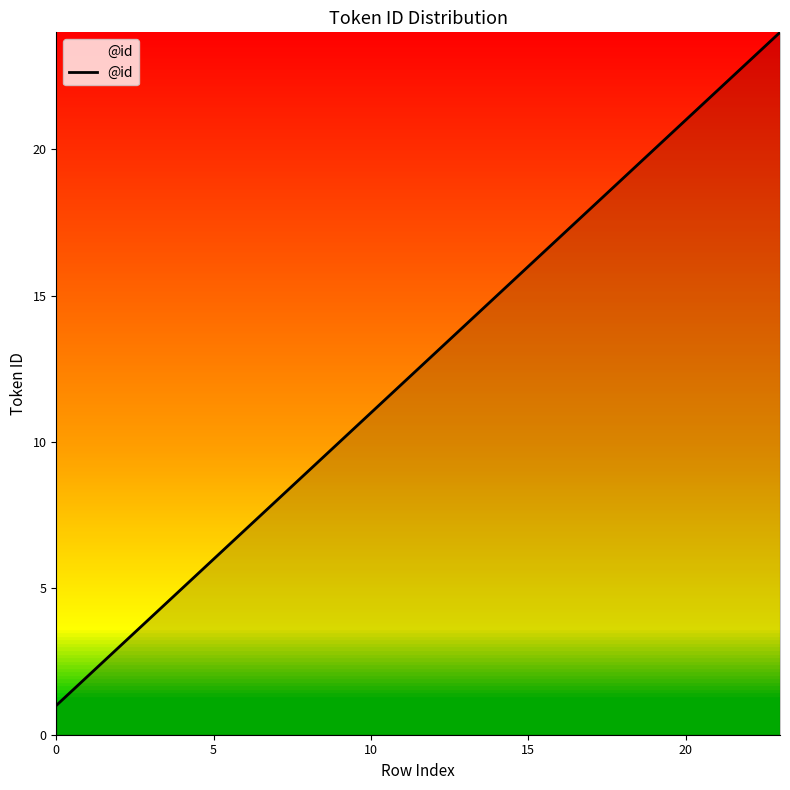

Does the chart display data point markers on the line(s)?

No